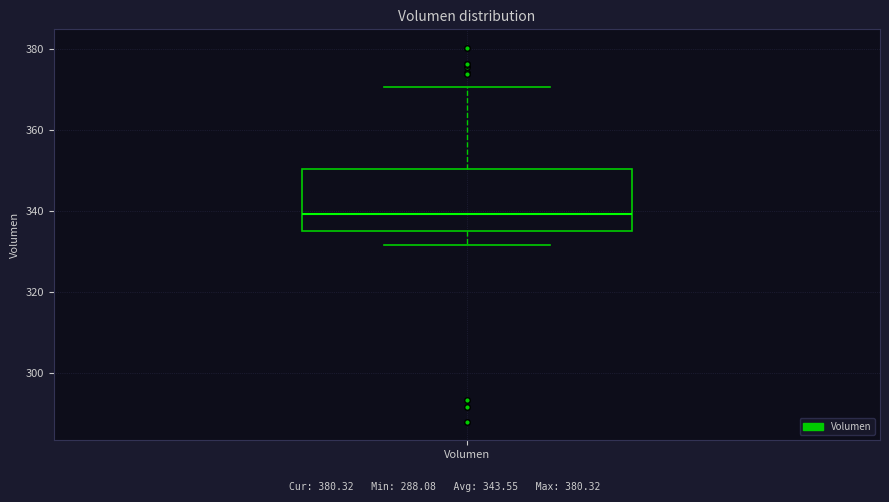

Where is the upper edge of the box for Volumen on the y-axis? The values are not printed on the chart, so give them approximately, as read against the axis.

350